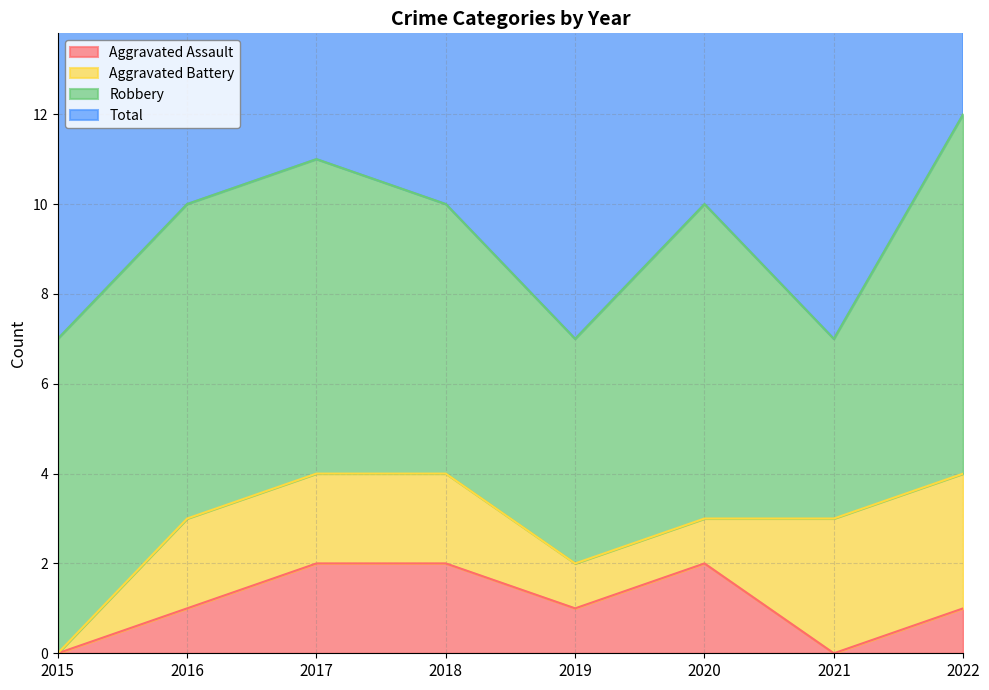

Where is the first local maximum for Total?

2017